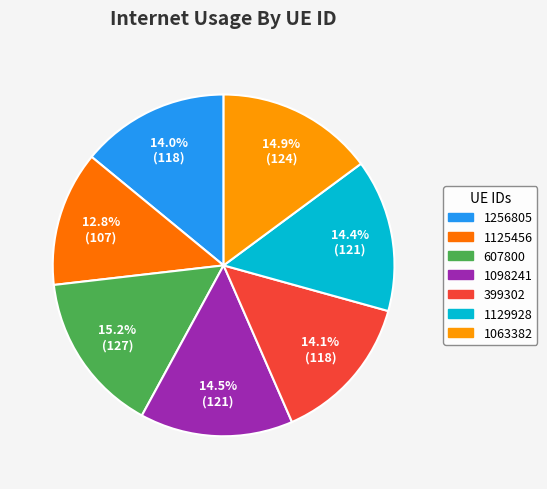

What is the smallest slice in the pie chart?

1125456